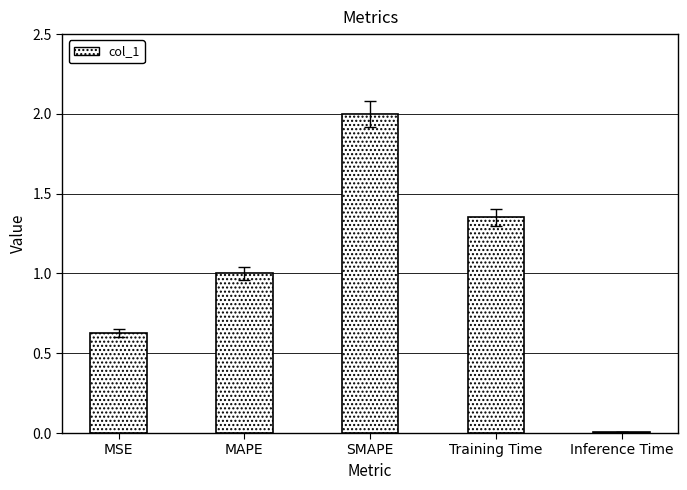

What position from the right is MSE?

5